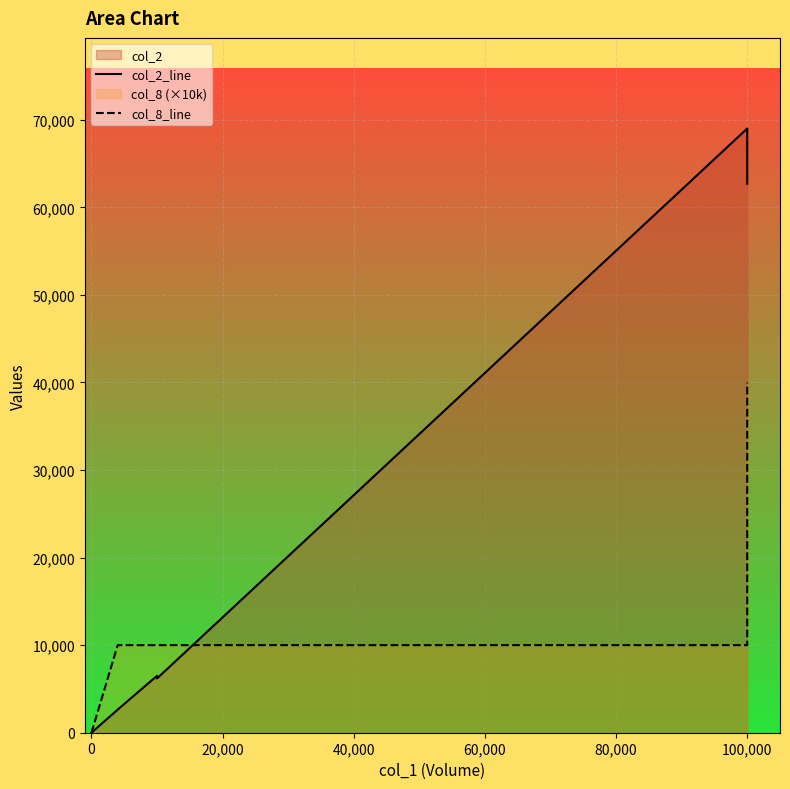

What is the maximum value for col_2_line?

69000